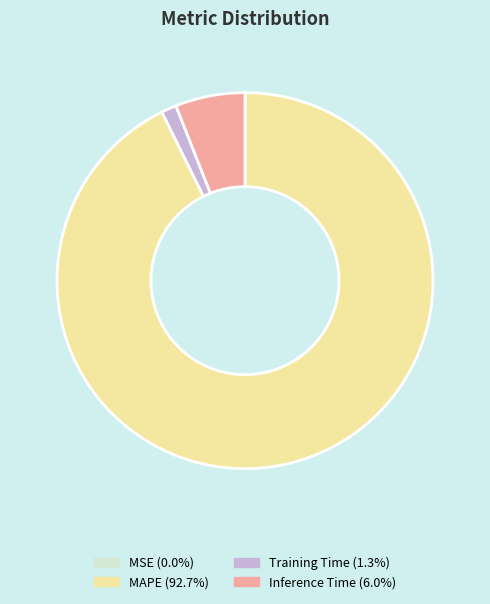

Which slice is the largest?

MAPE